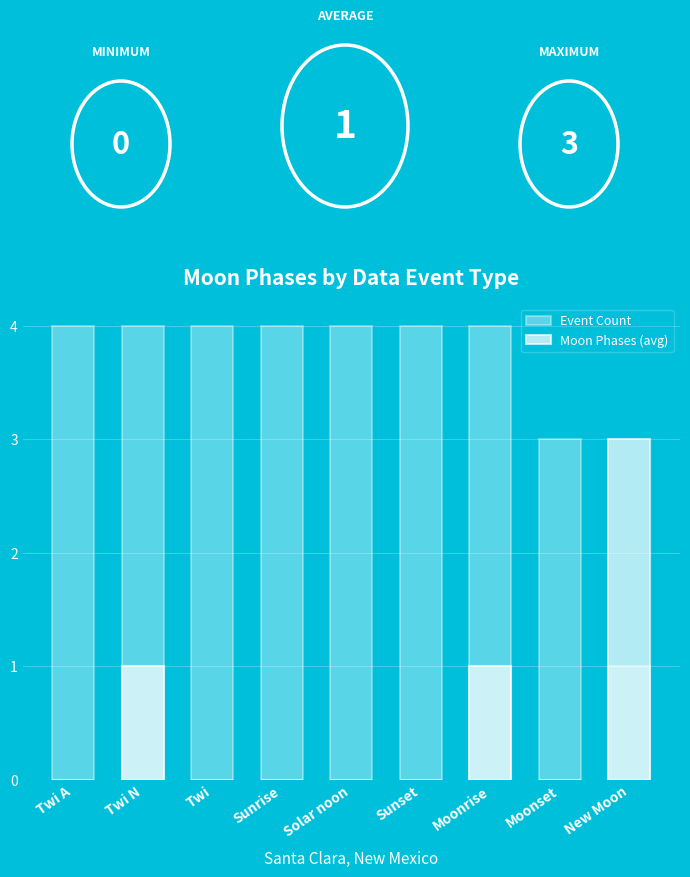

What are all the series names shown in the legend?

Event Count, Moon Phases (avg)